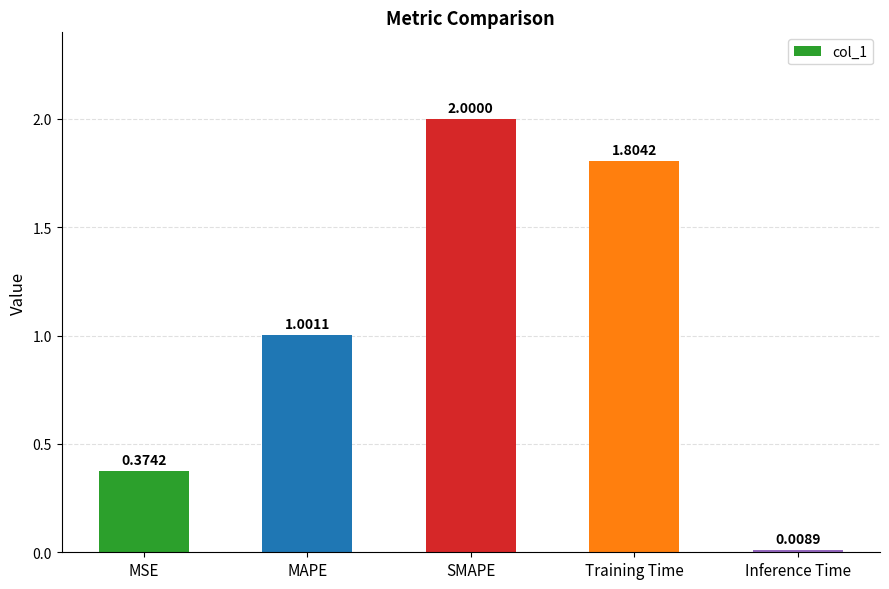

What position from the left is Training Time?

4